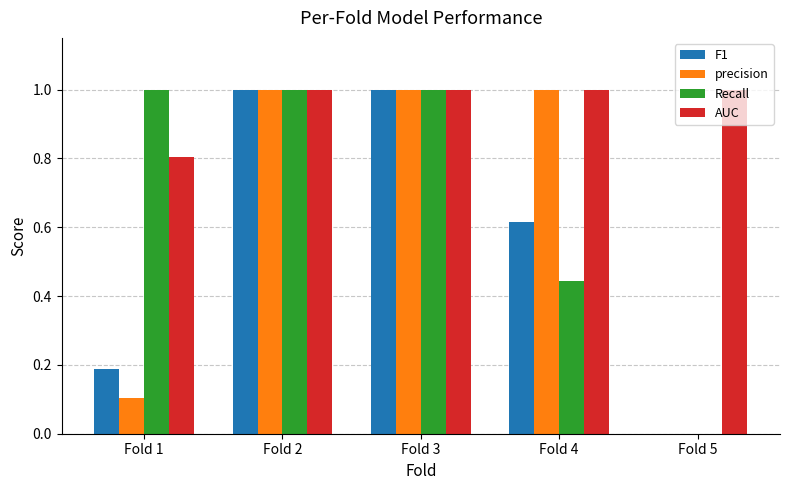

Is the value of Recall at Fold 3 greater than the value of F1 at Fold 5?

Yes